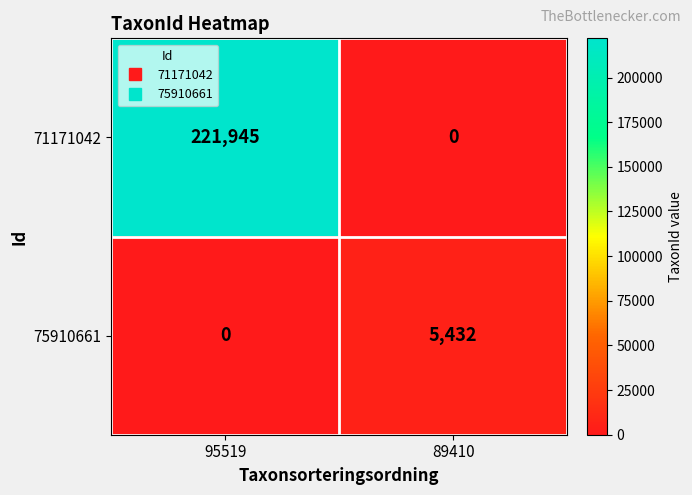

What is the total value across all series at 95519?

221945